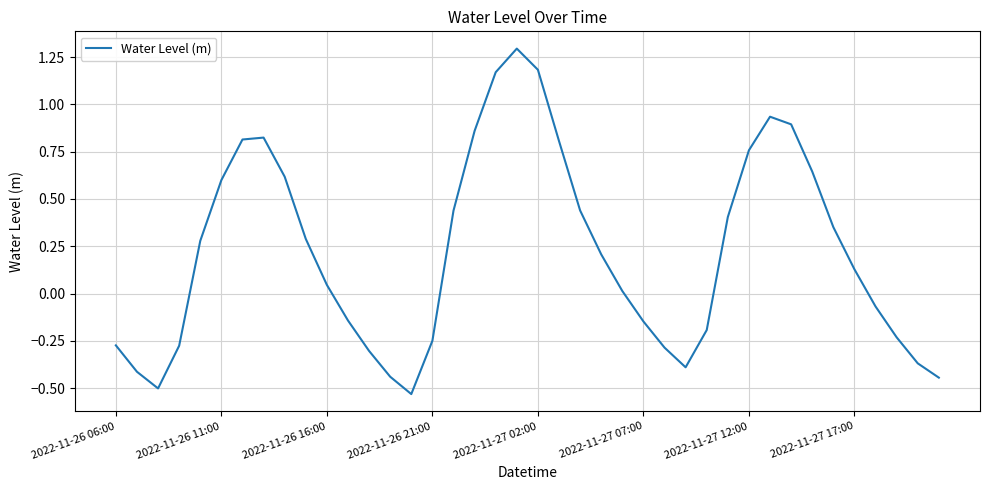

Does the chart display data point markers on the line(s)?

No